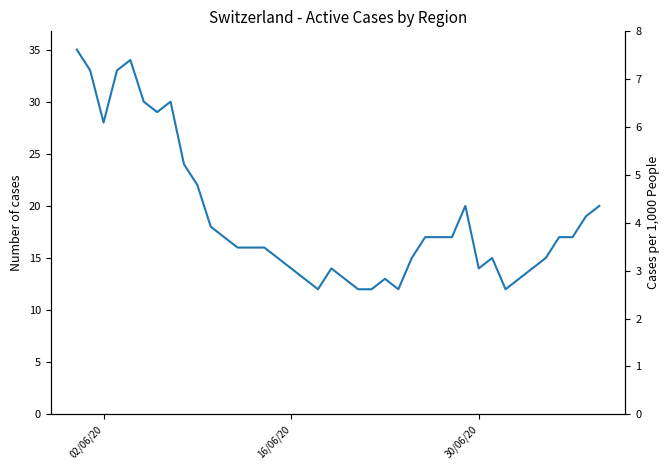

Is it true that the value at 22 is 7?

False